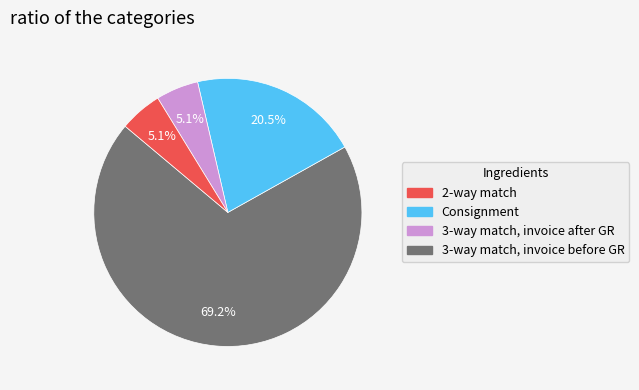

How many slices are in this pie chart?

4